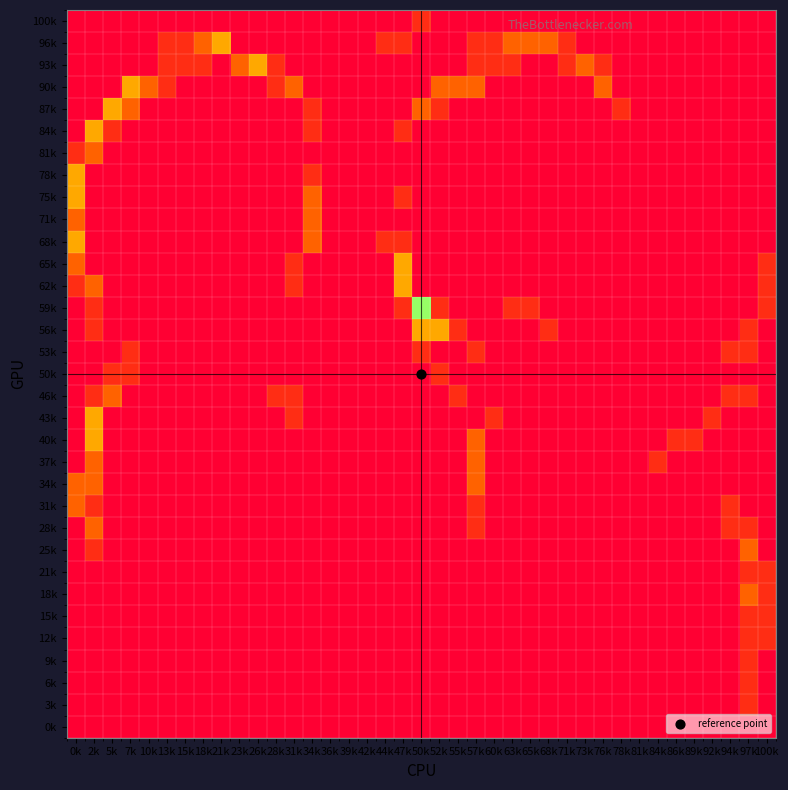

How many series are shown in this chart?

33